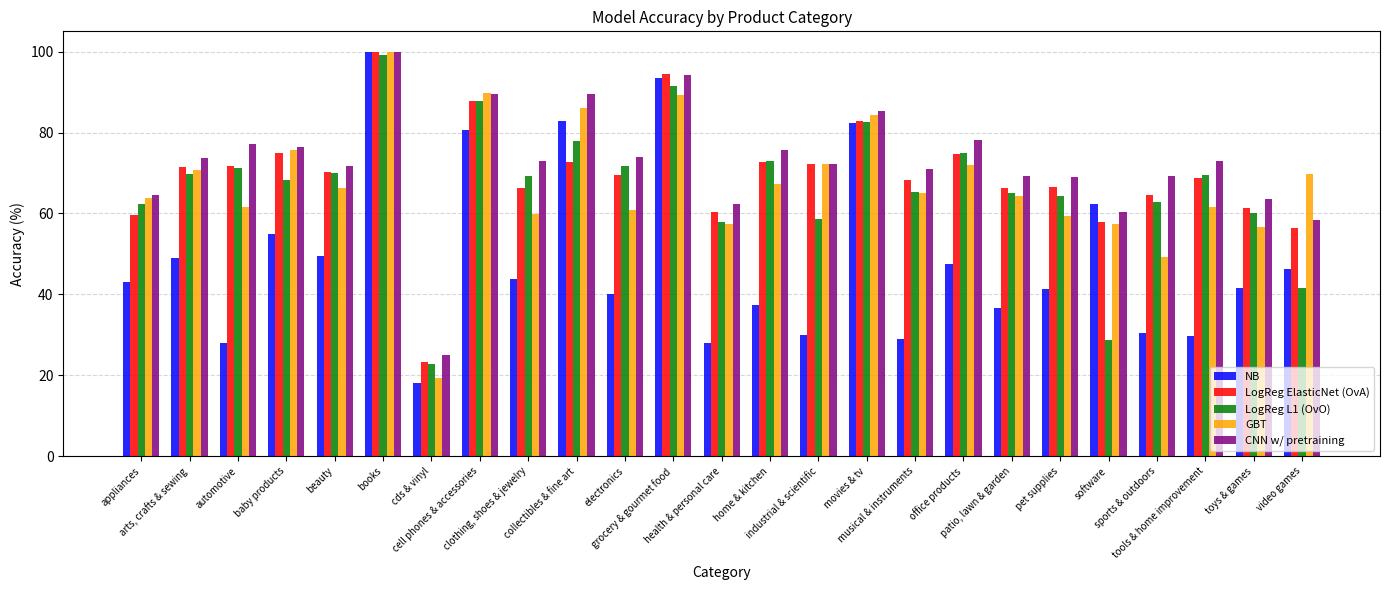

What is the value of the GBT bar at the 5th from the left?

66.3